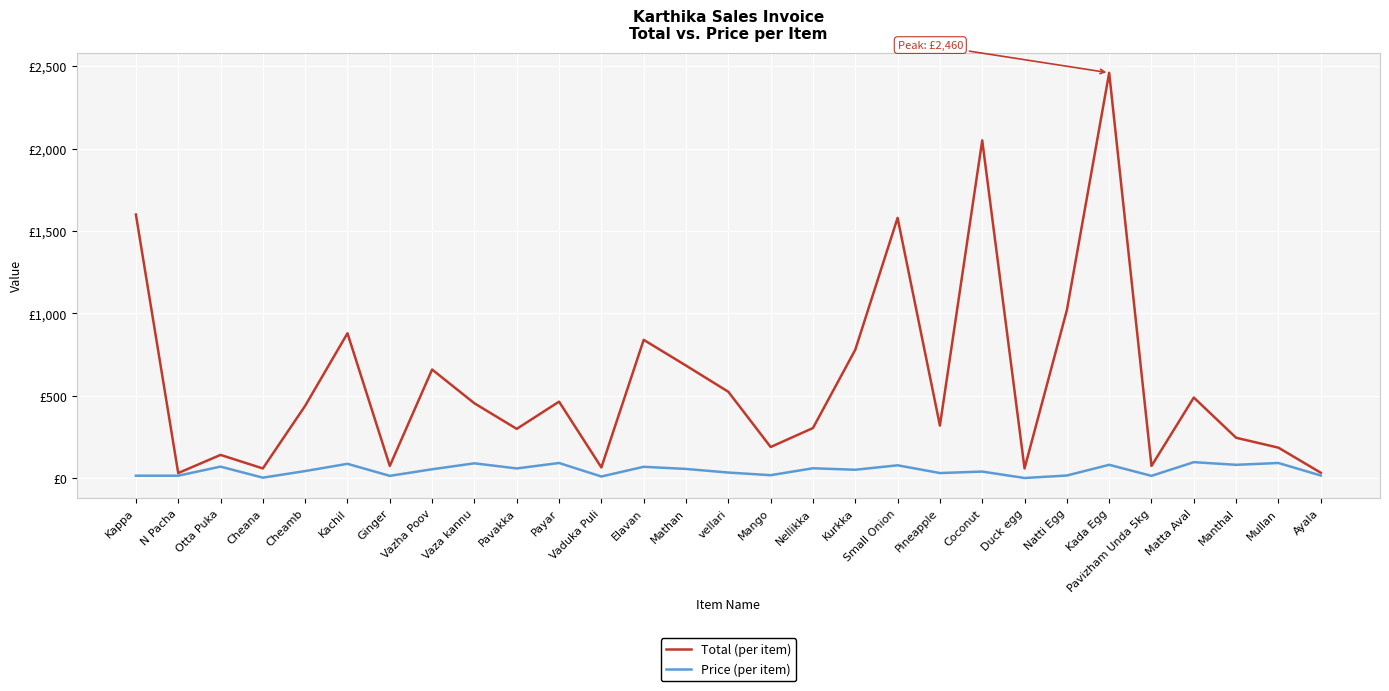

The value of Price (per item) at Mathan is 57. True or false?

True